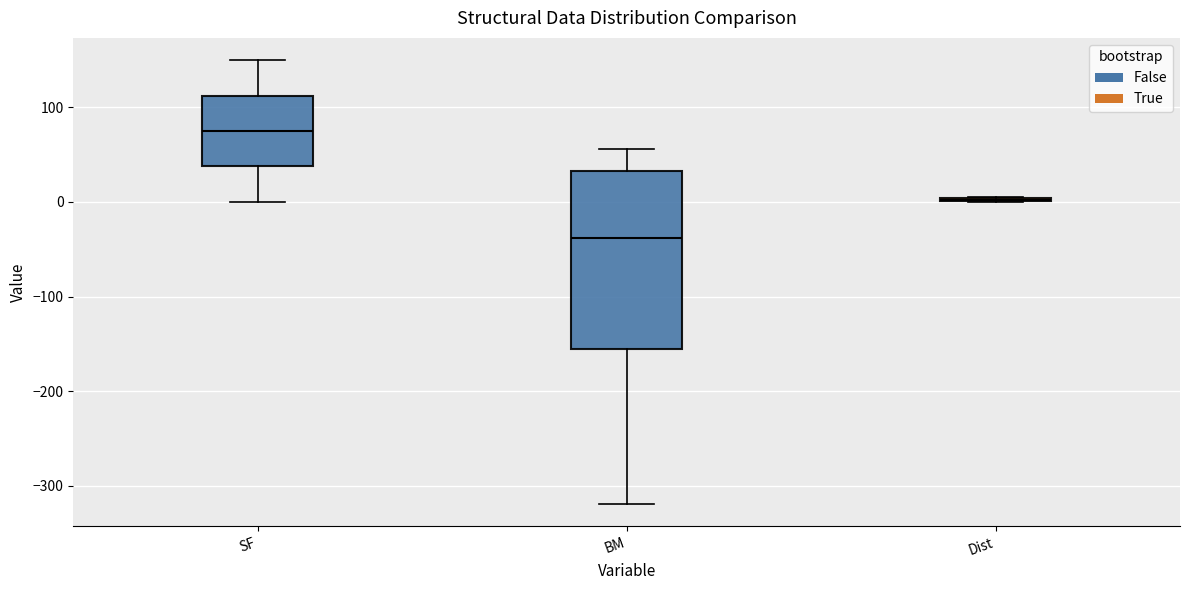

Reading left to right, read every box against the y-axis: the position of its median line, the range the box covers, and the ends of its whiskers. The values are not printed on the chart, so give them approximately, as read against the axis.

SF: median 80, box 40 to 110, whiskers 0 to 150
BM: median -40, box -160 to 30, whiskers -320 to 60
Dist: box collapsed to a line at 0, whiskers 0 to 10